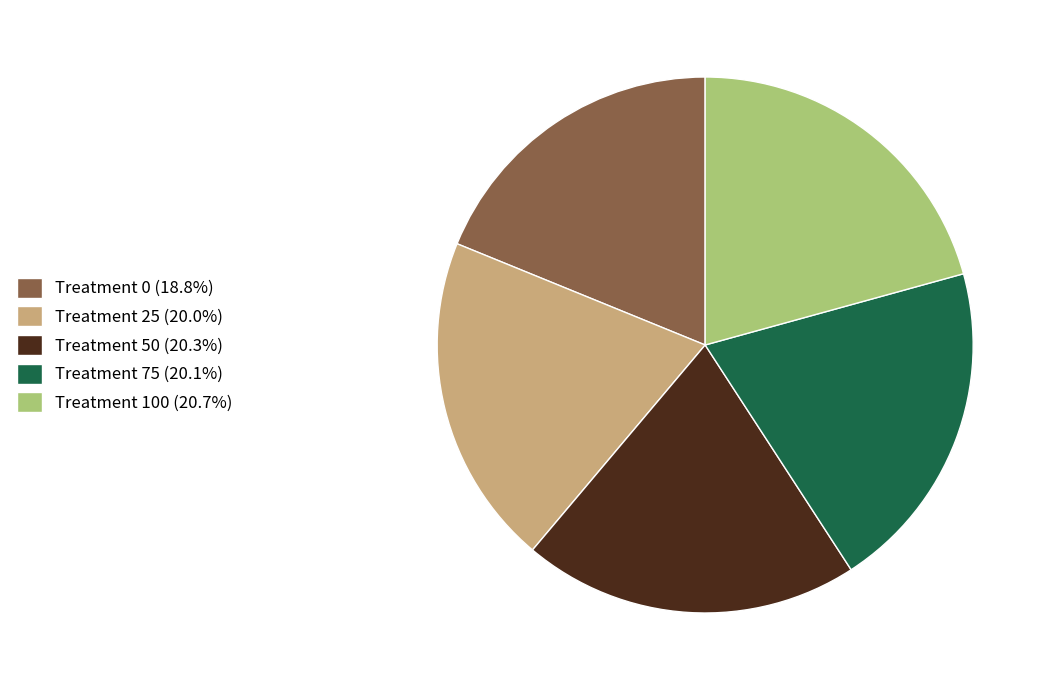

Is there a majority slice in this chart?

No